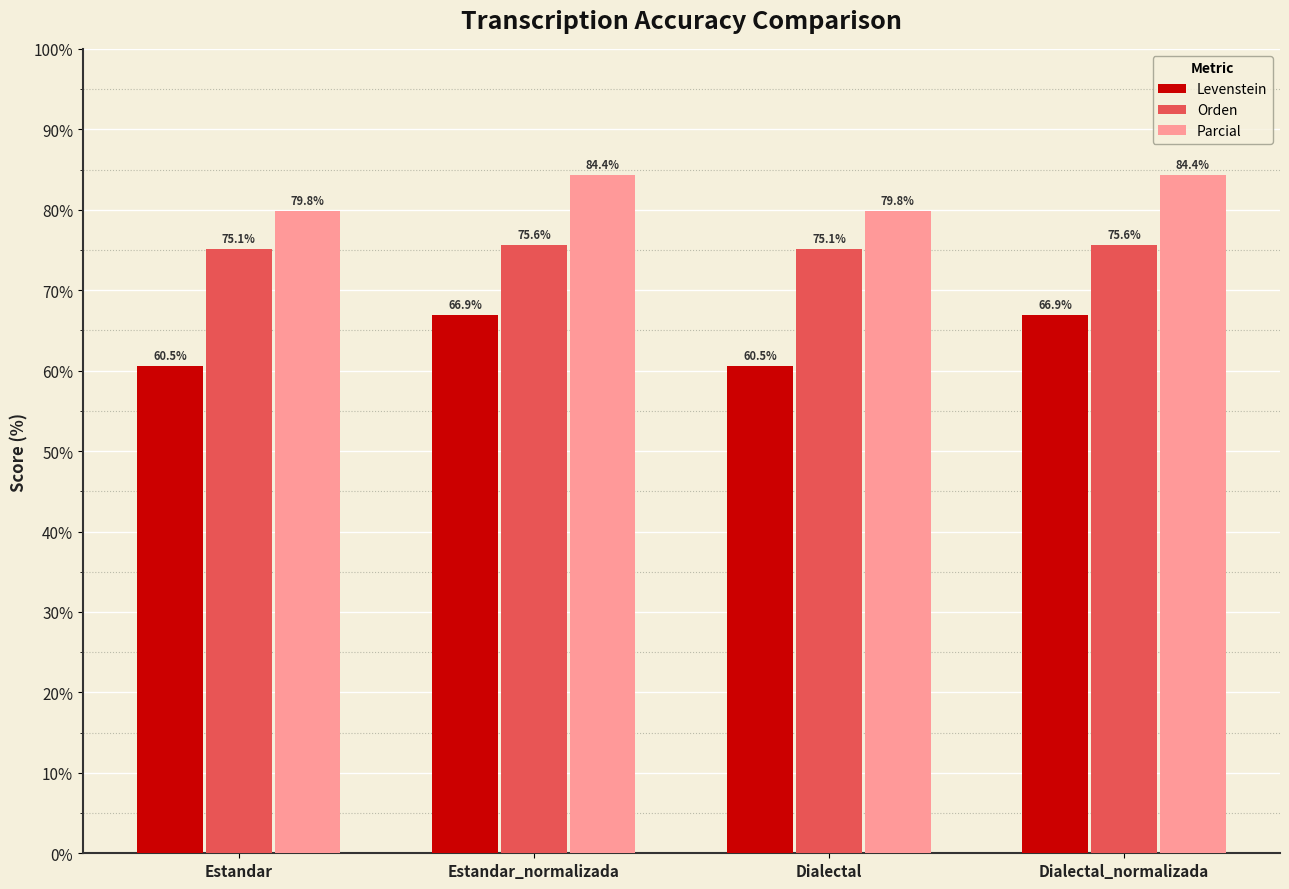

What is the lowest value of the Levenstein series?

60.5